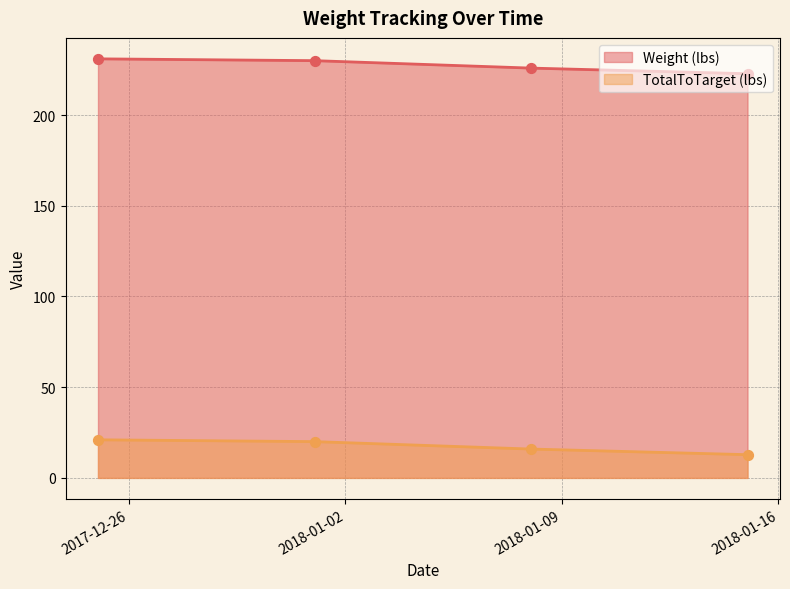

Is the value of TotalToTarget (lbs) at 2018-01-01 greater than the value of Weight (lbs) at 2017-12-25?

No